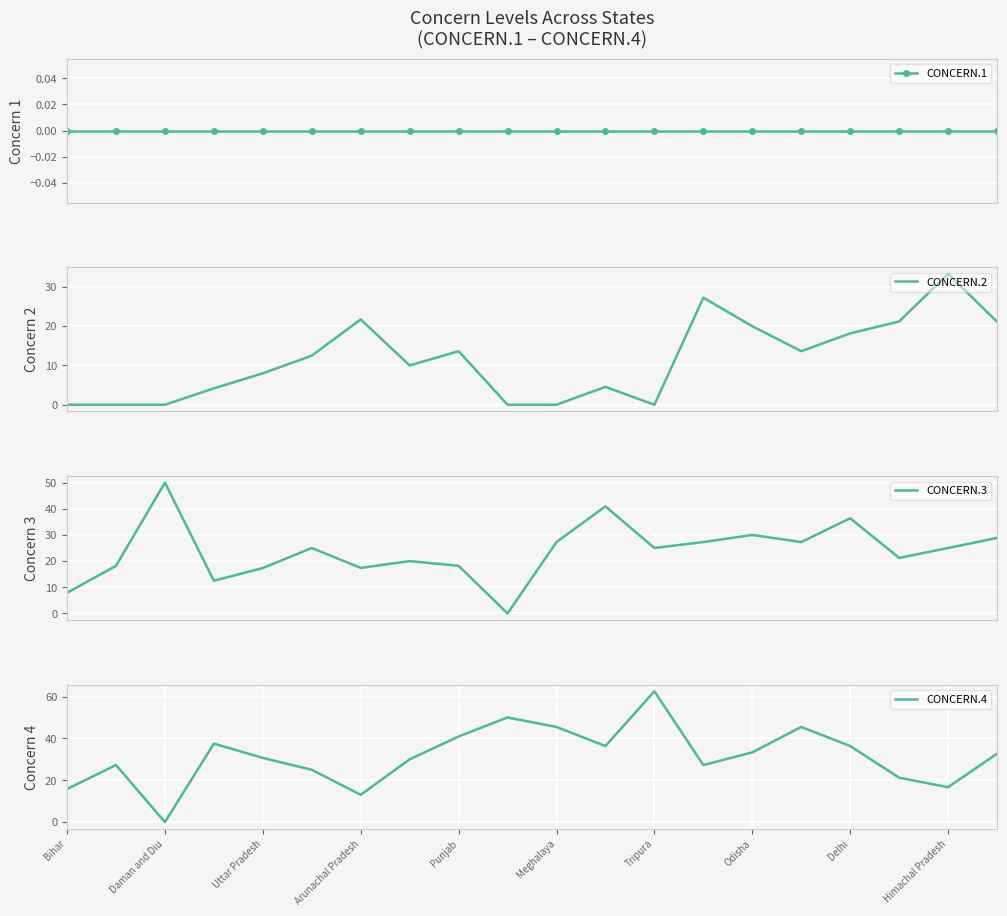

Which series has the largest range (max minus min)?

CONCERN.4